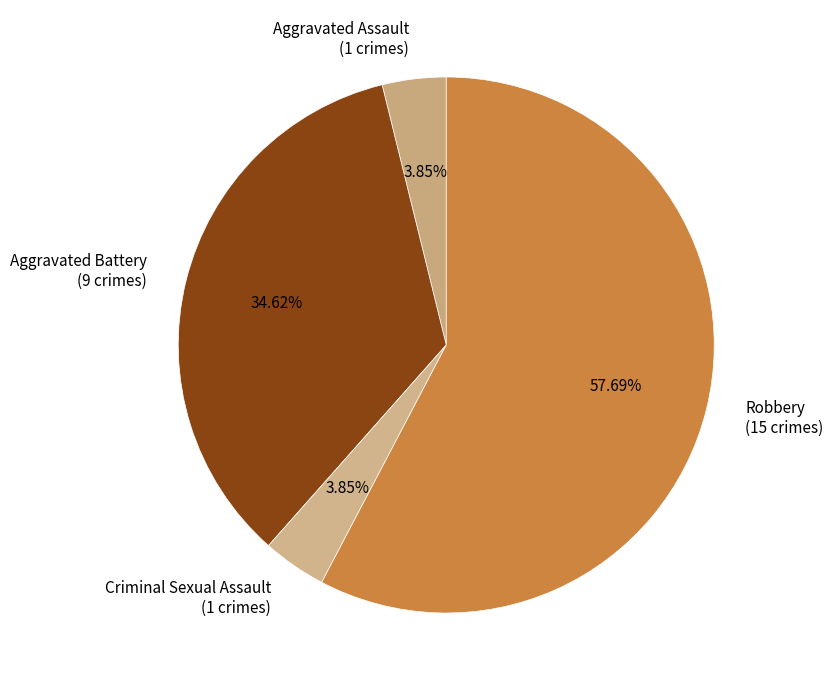

How many segments does this pie chart have?

4